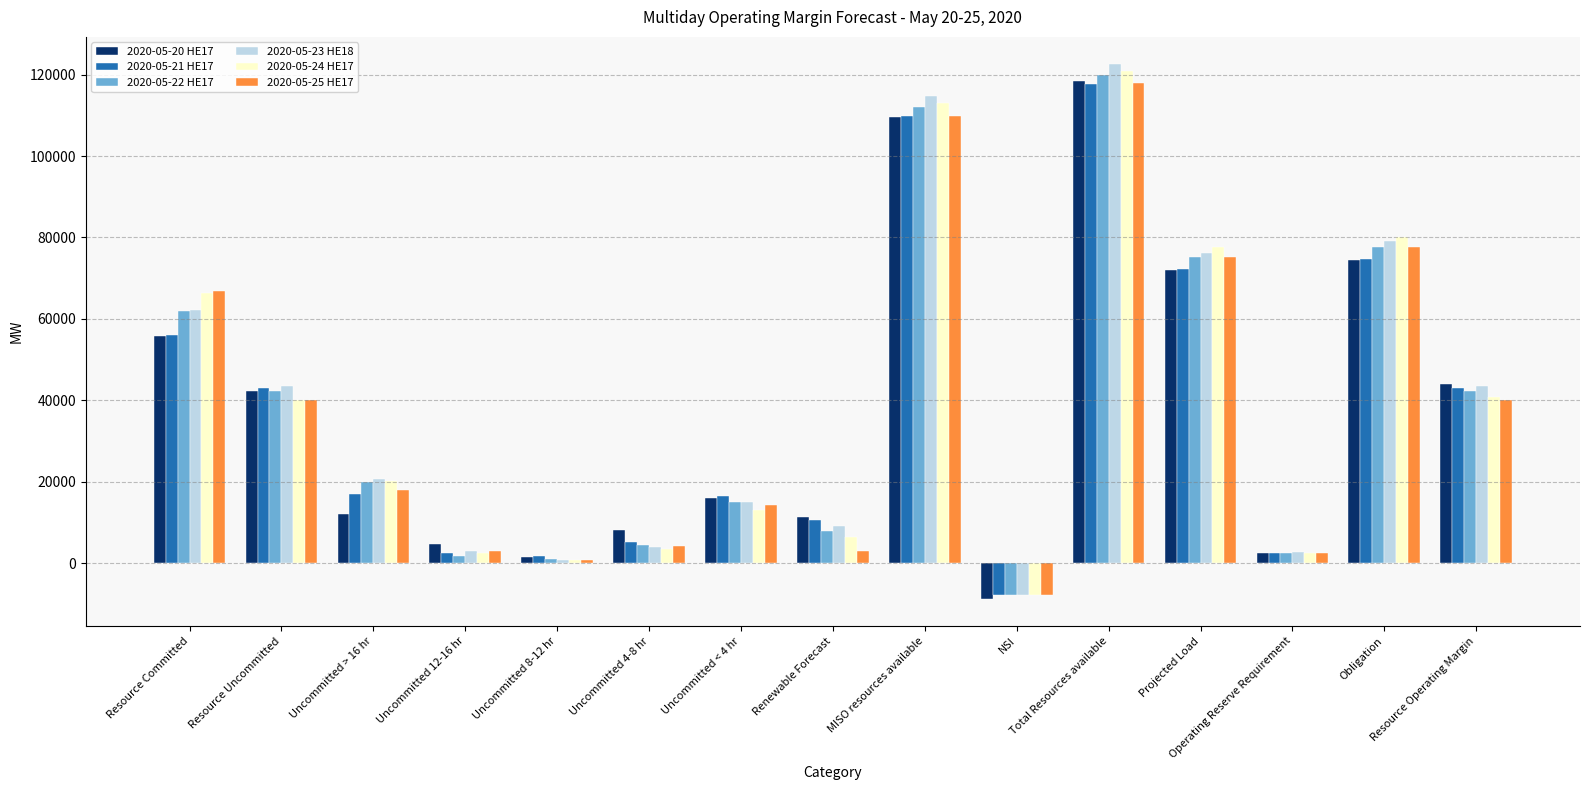

What is the value of the 2020-05-23 HE18 bar at the 6th from the left?

3848.4